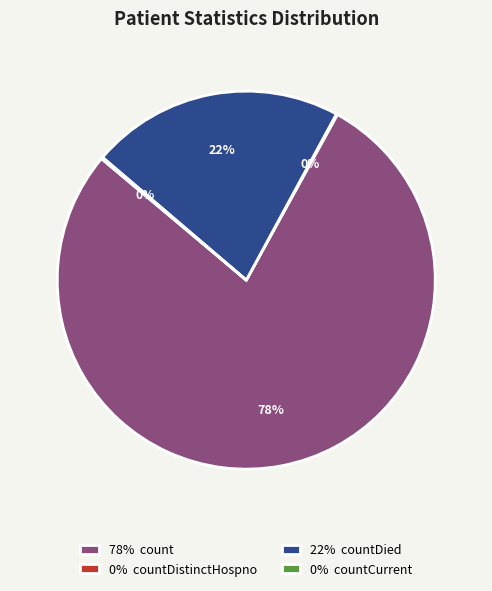

What is the majority slice?

78% count